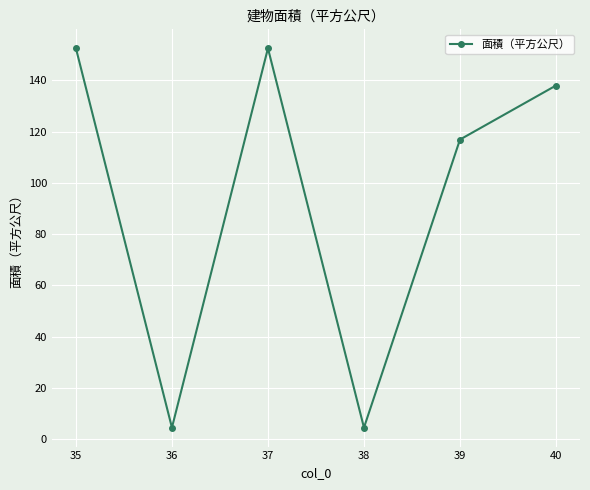

What is the average value?

94.8